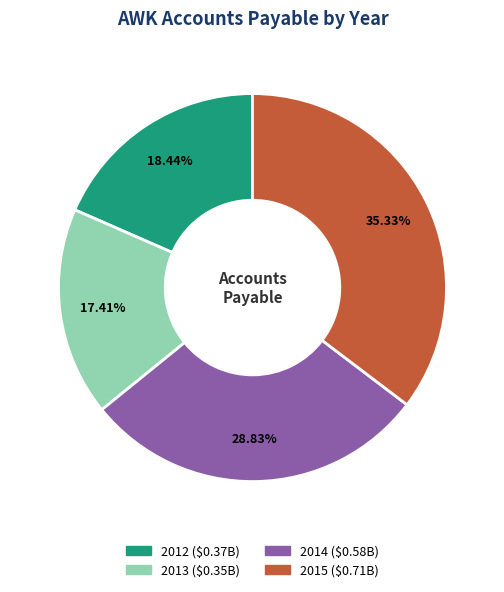

To the nearest percent, what is the difference between the 2015 and 2014 slice percentages?

6%